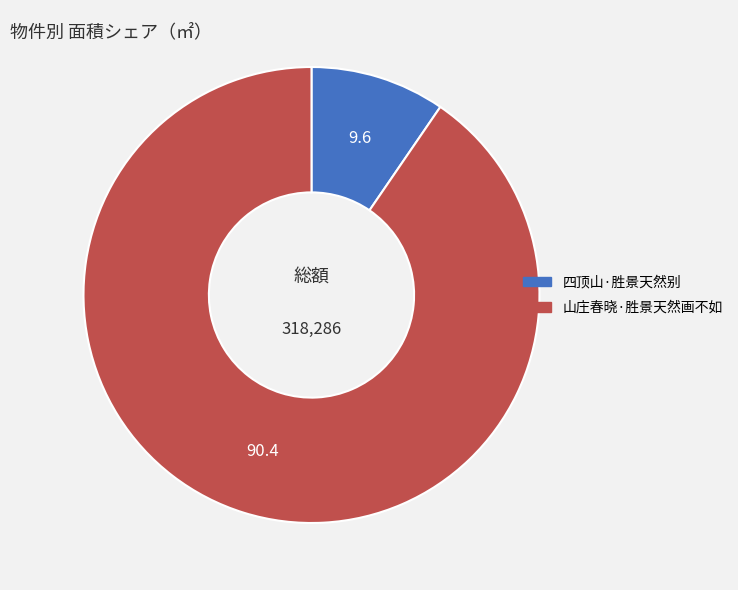

Count the number of slices in the pie.

2